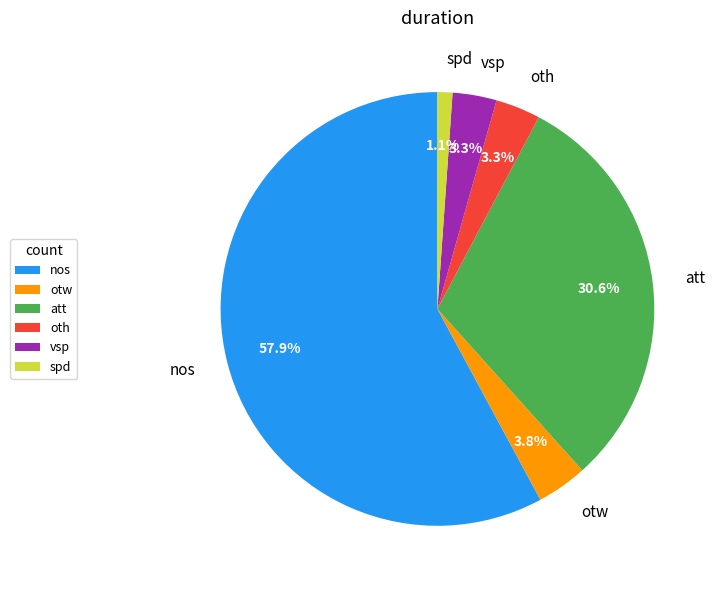

Do oth and otw together represent more than half of the pie?

No